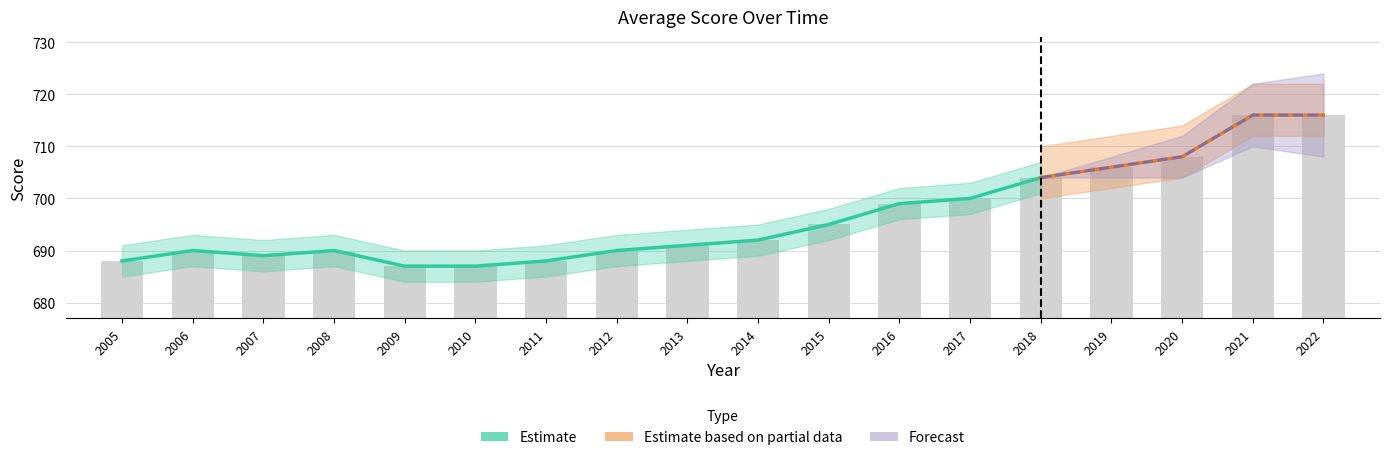

At which label is the value closest to 701?

2017